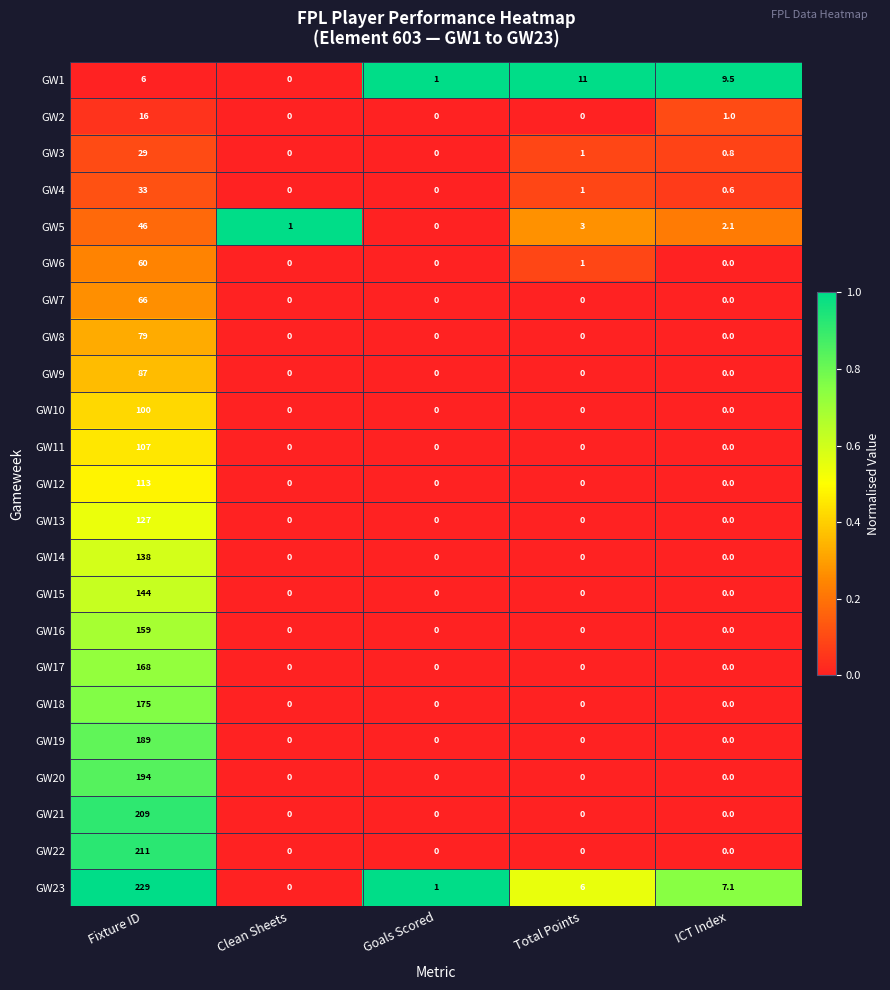

What is the average value of the GW17 series?

33.6